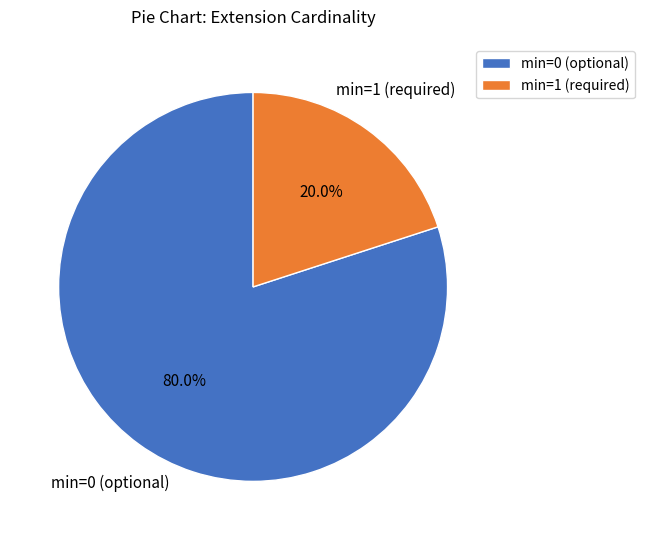

What percentage do min=0 (optional) and min=1 (required) together represent?

100.0%